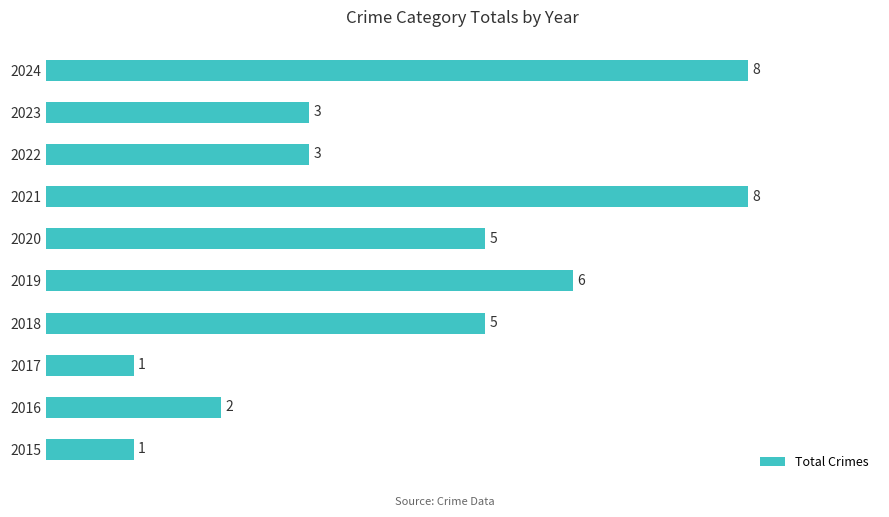

Approximately how many times larger is the value at 2017 compared to 2015?

1.0